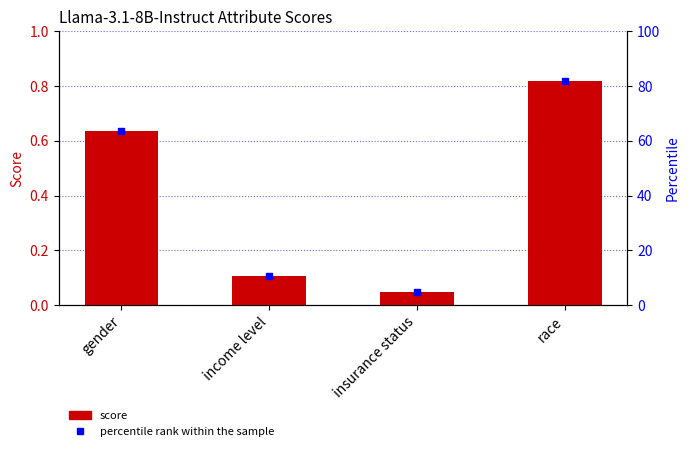

What is the sum of the values at insurance status and race?

0.9